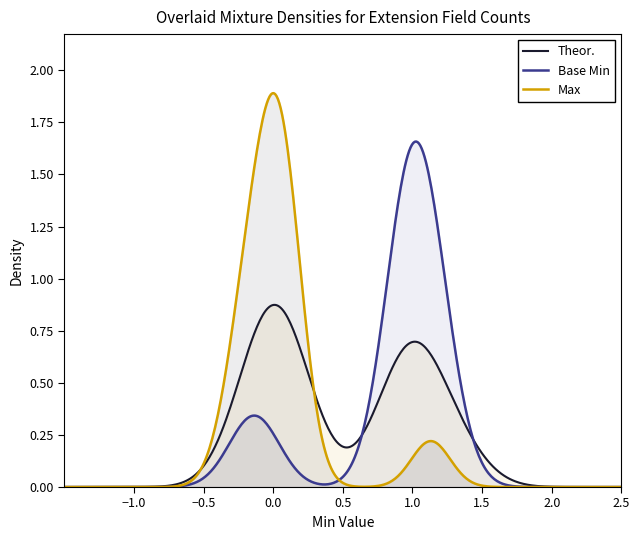

Does the chart have visible grid lines?

No